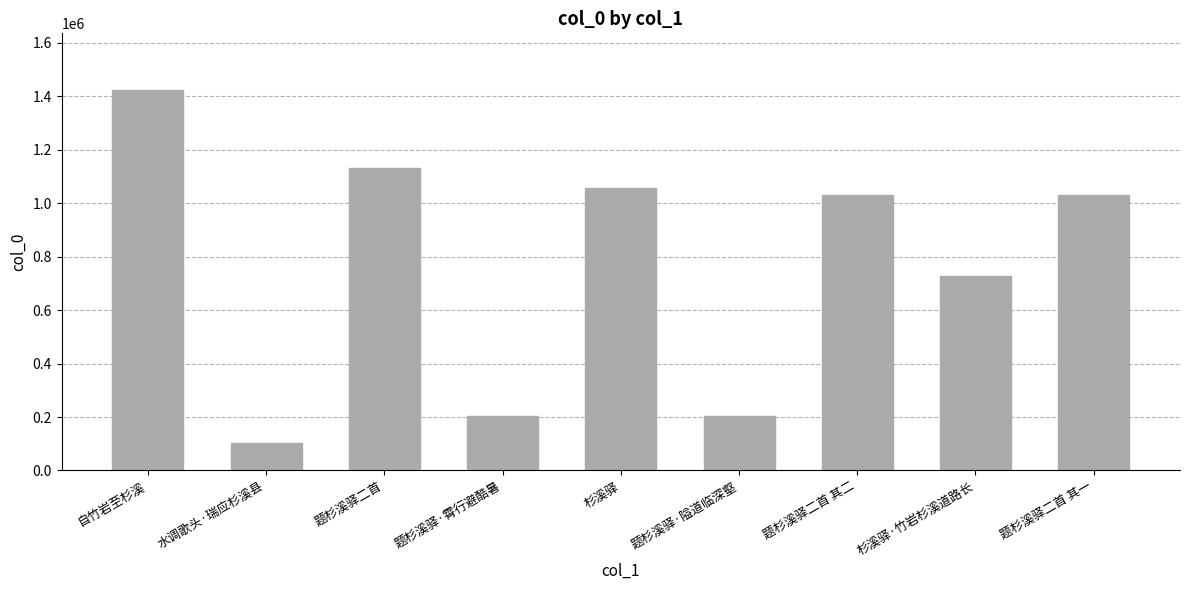

Is it true that the value at 水调歌头·瑞应杉溪县 is 101514?

True